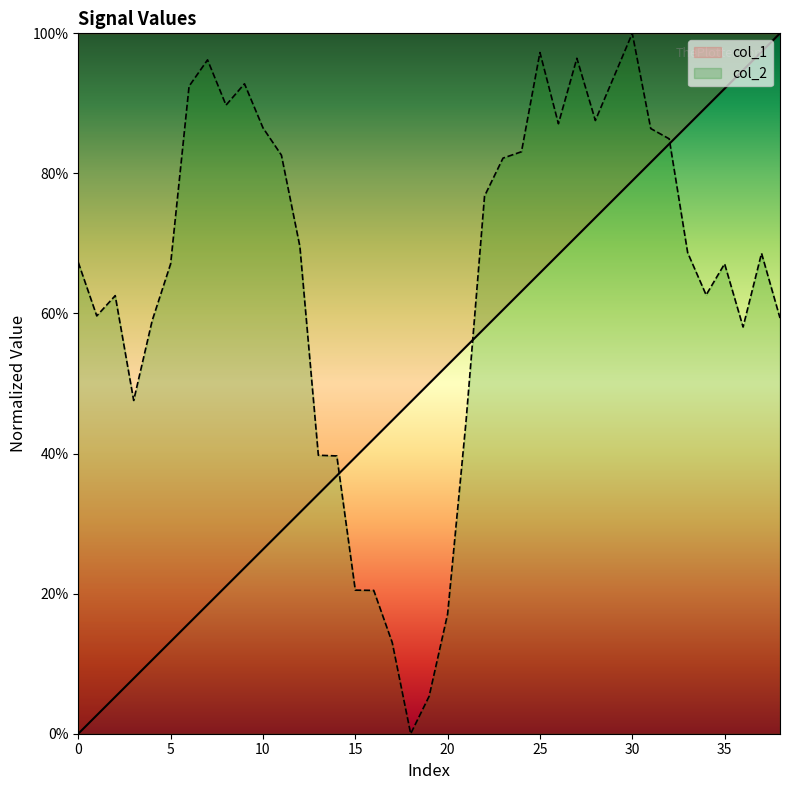

Which series has the largest range (max minus min)?

col_1